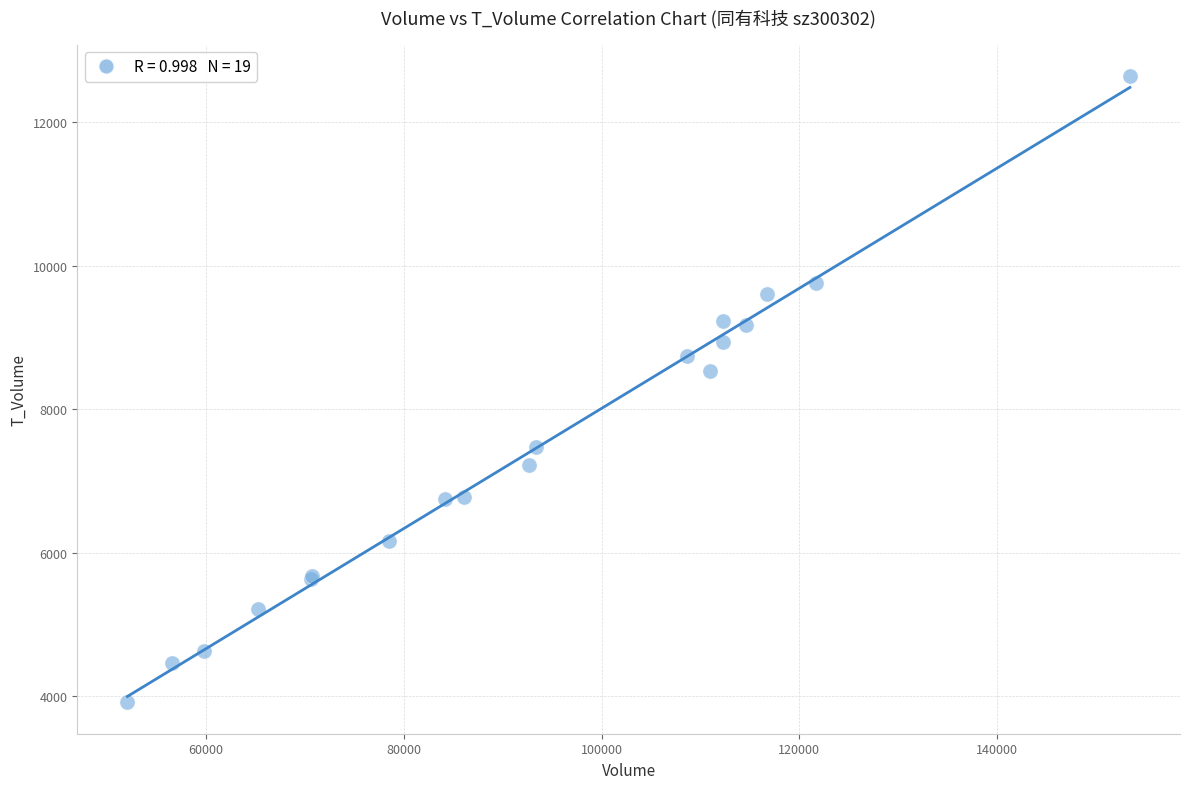

What Y value in the scatter plot is closest to 8280?

8533